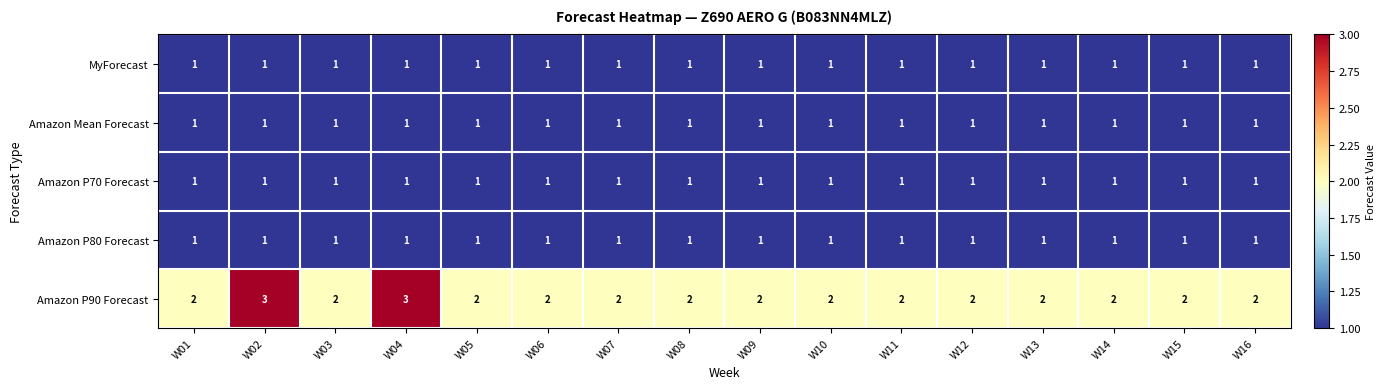

Which series has the largest total across all categories?

Amazon P90 Forecast